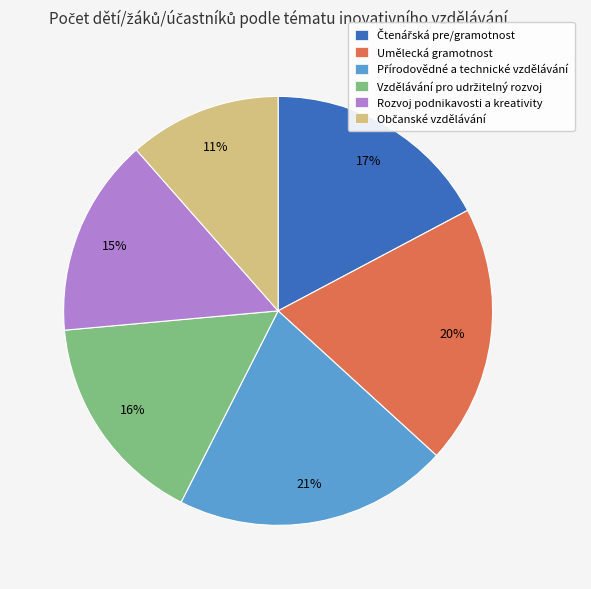

Is there a majority slice in this chart?

No